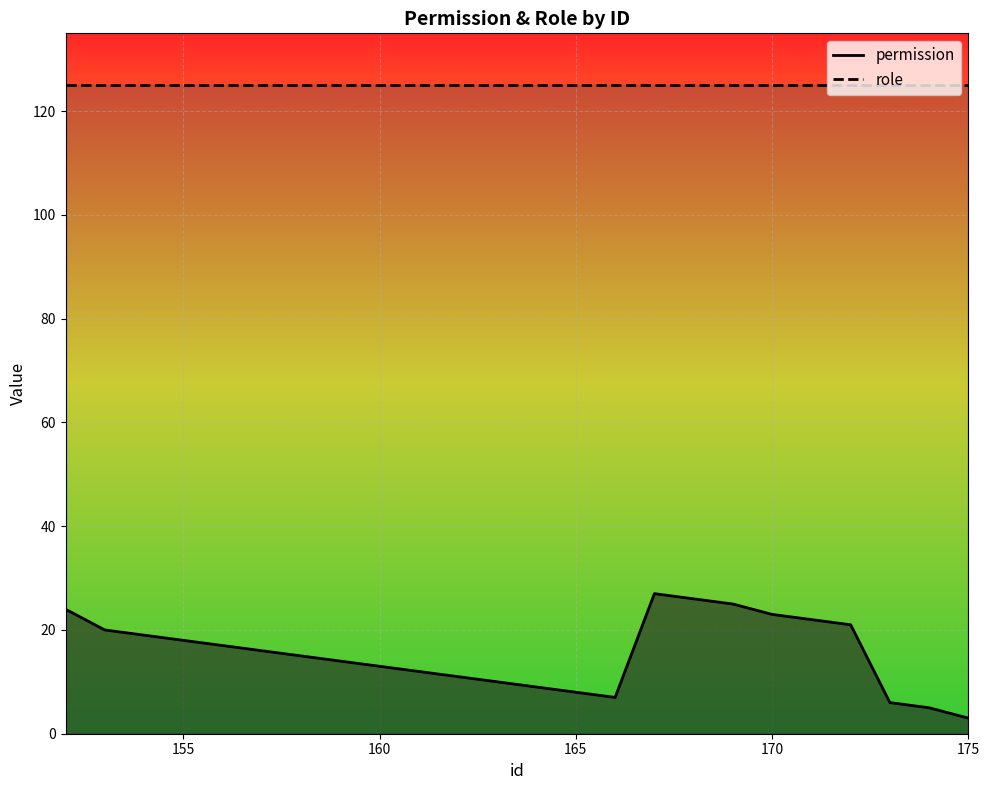

Approximately how many times larger is the value at 171 compared to 170?

1.0